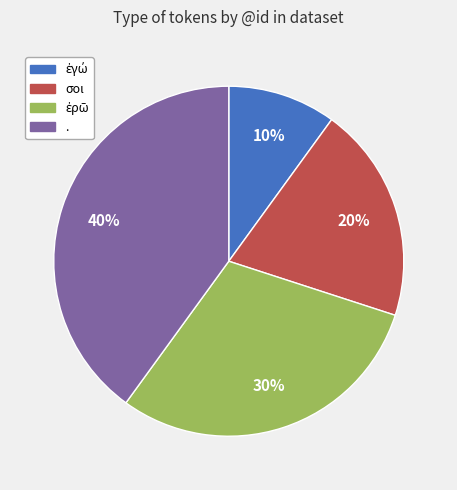

Is the sum of . and σοι greater than half?

Yes